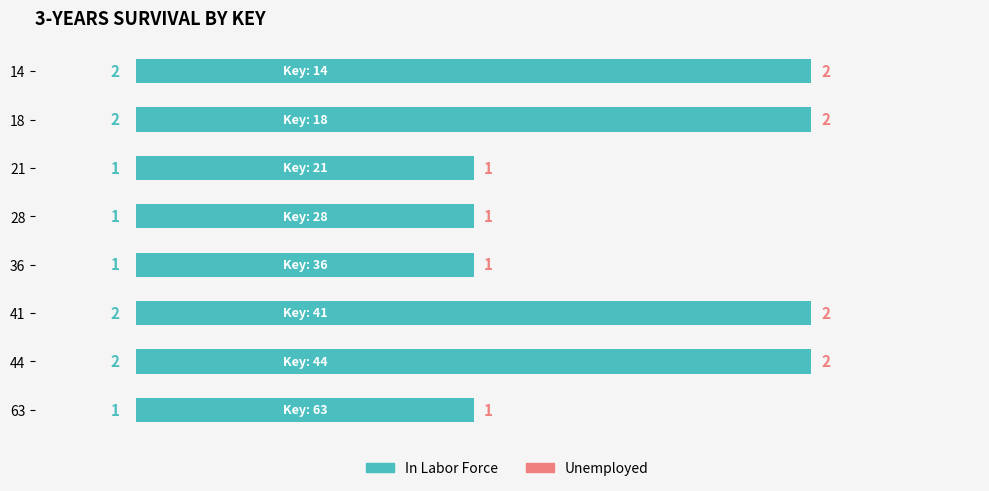

Does the chart contain stacked bars?

No